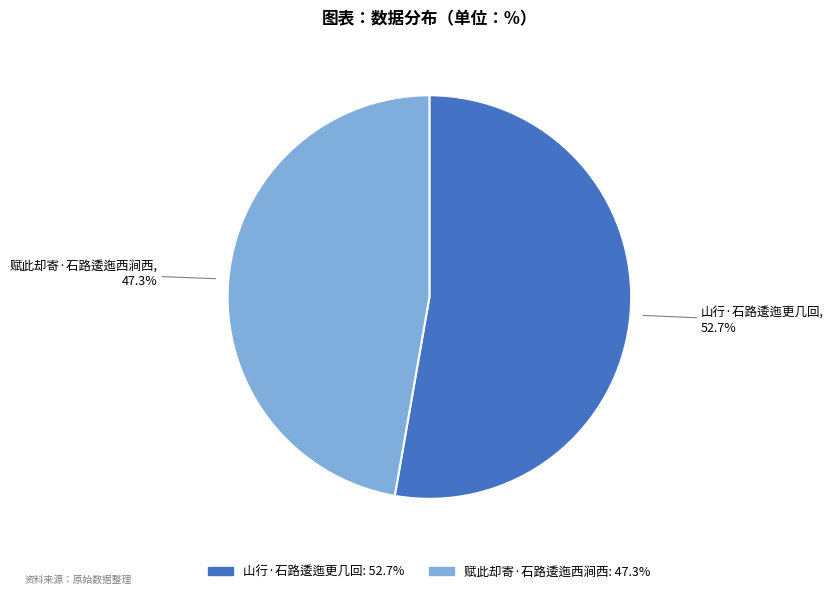

To the nearest percent, what percentage of the pie is 山行·石路逶迤更几回?

53%